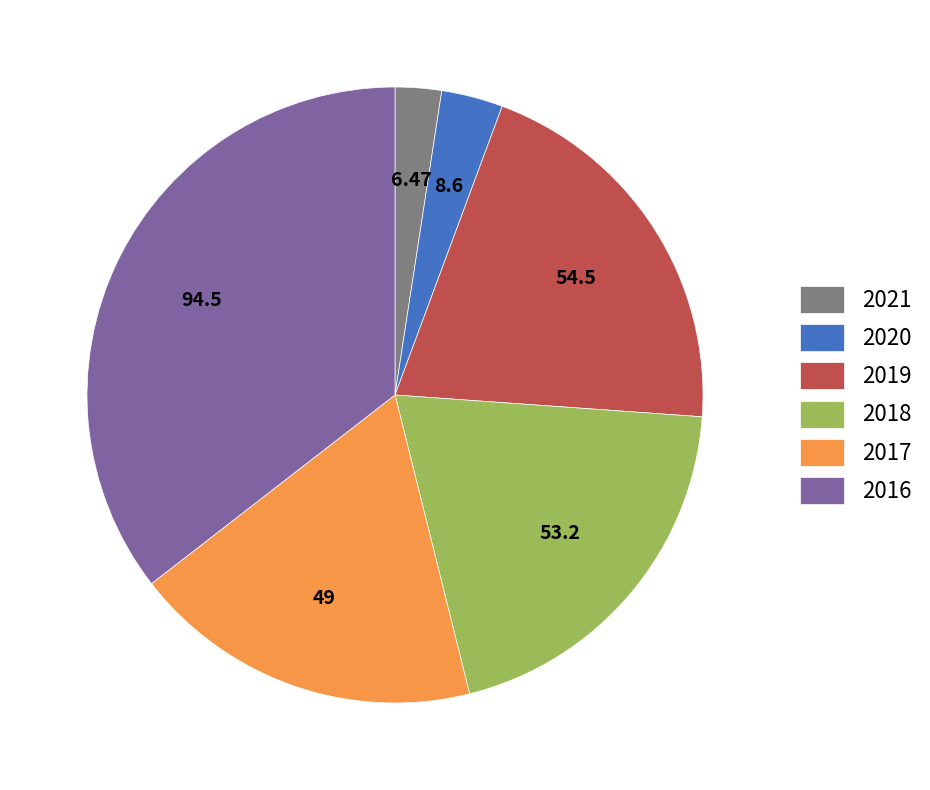

How many slices are in this pie chart?

6